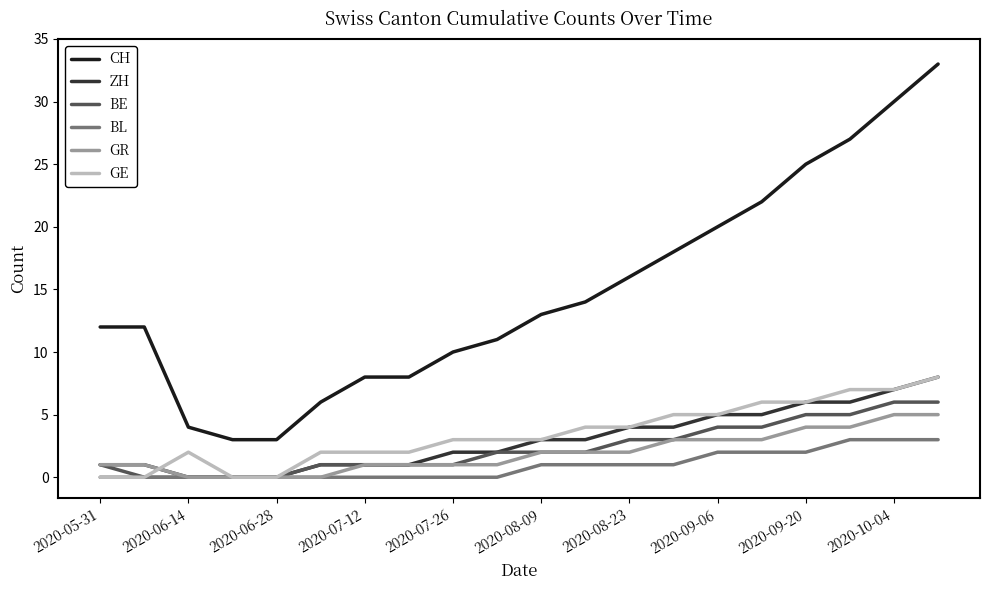

True or false: CH and BE cross at least once.

False